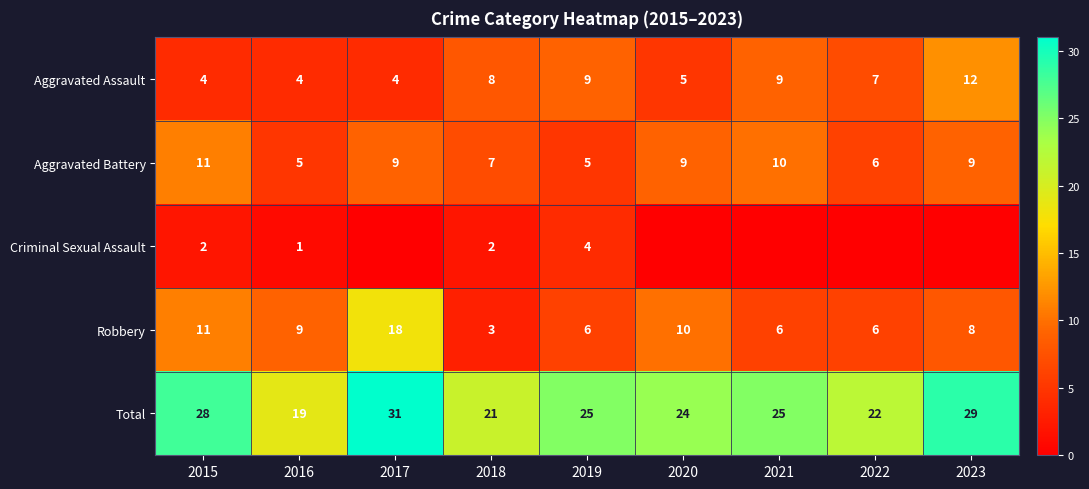

Is the value of Criminal Sexual Assault at 2015 greater than the value of Robbery at 2015?

No